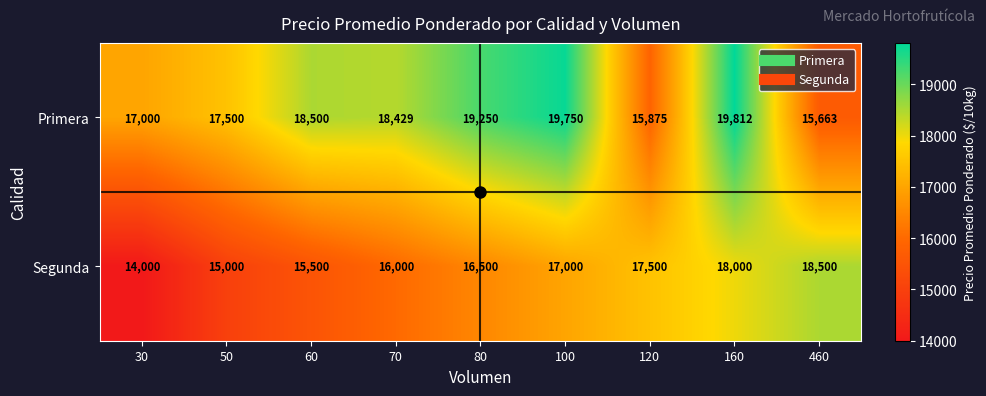

What is the approximate value of Segunda at 30?

14000